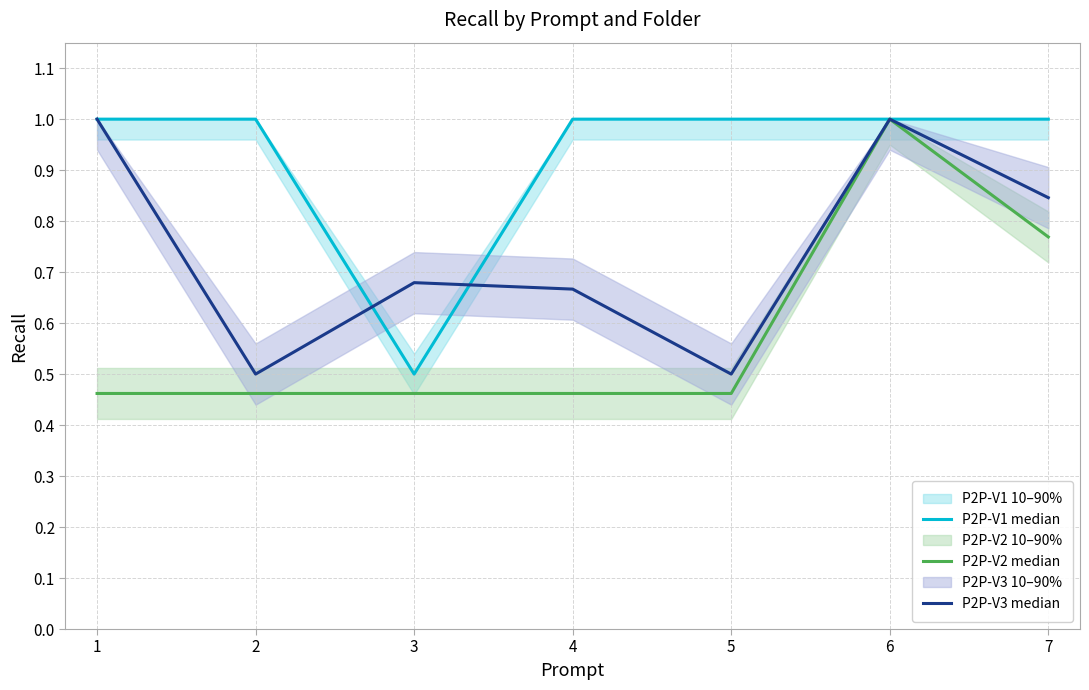

At which category is the sum across all series the highest?

6